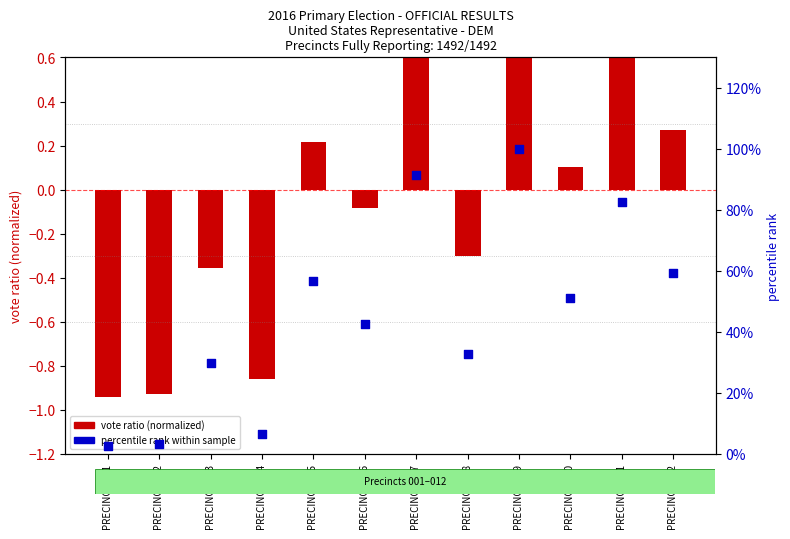

Which series contains the highest Y value?

vote ratio (normalized)